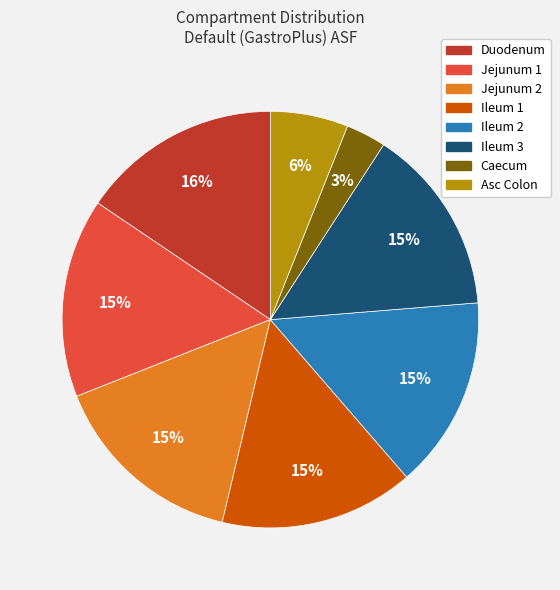

Between Ileum 3 and Duodenum, which is larger?

Duodenum